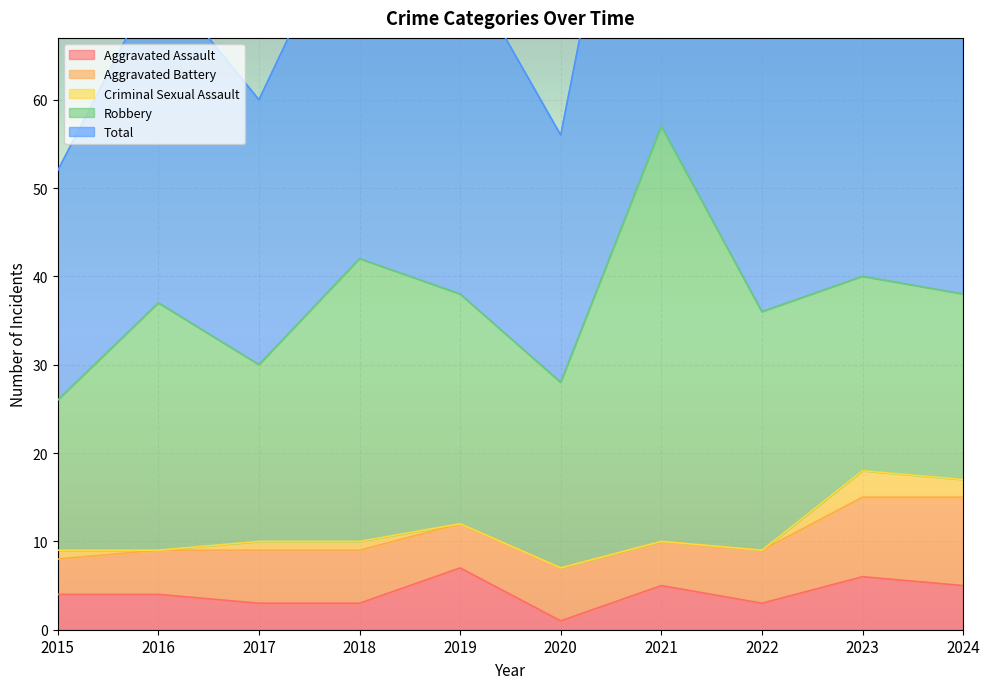

What is the value of the Aggravated Assault point at the 7th from the left?

5